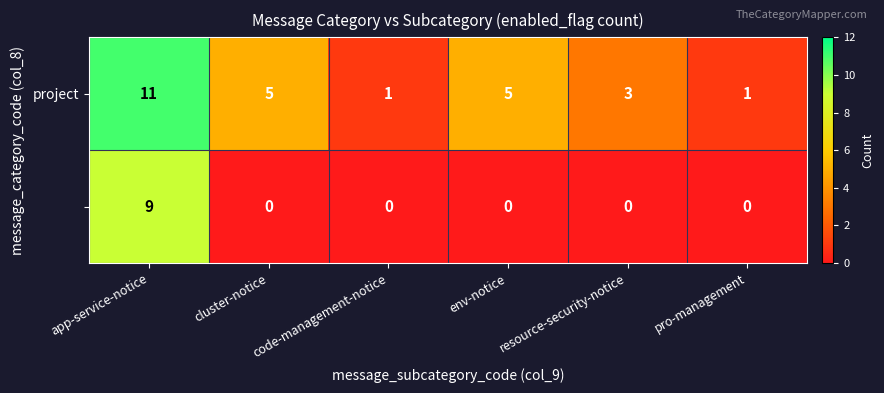

Which category has the highest value across all series?

app-service-notice